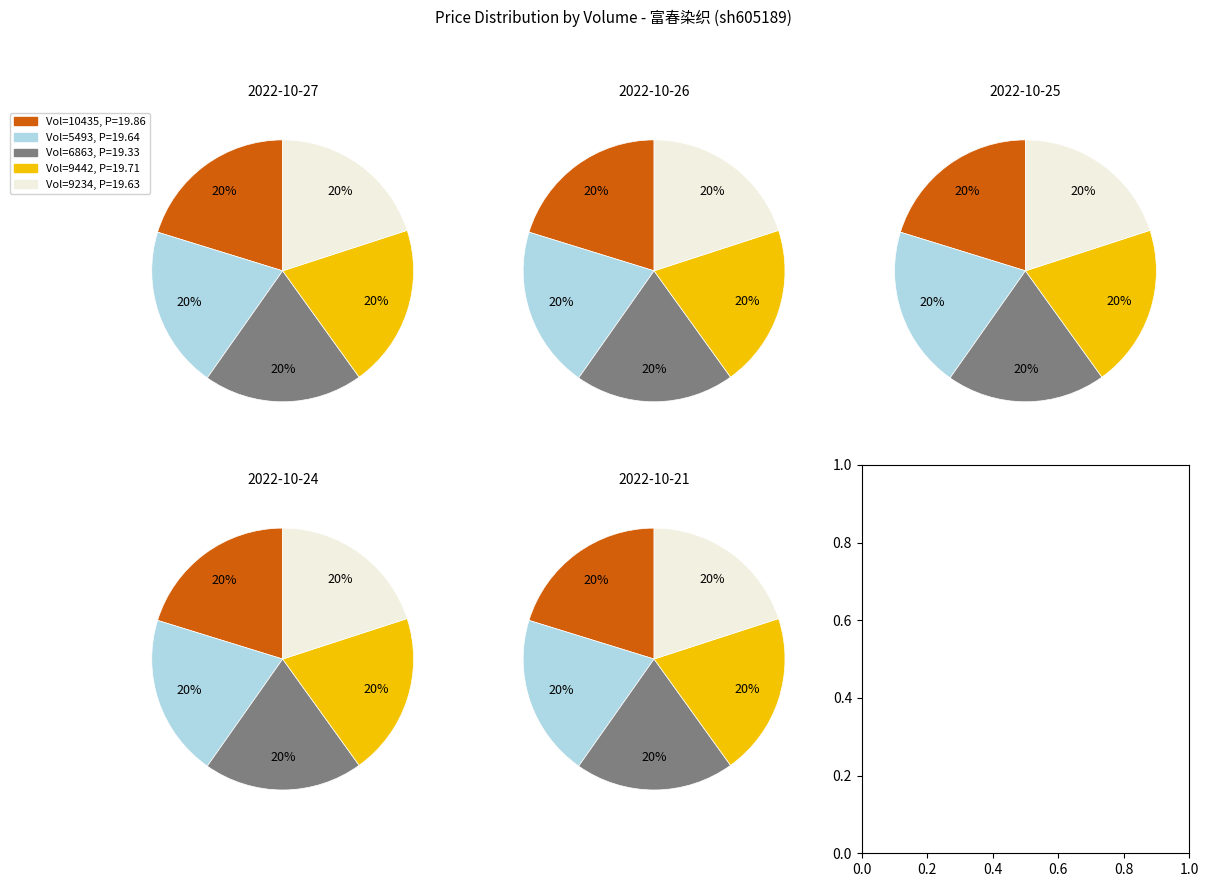

Which category has the biggest portion of the pie?

10435